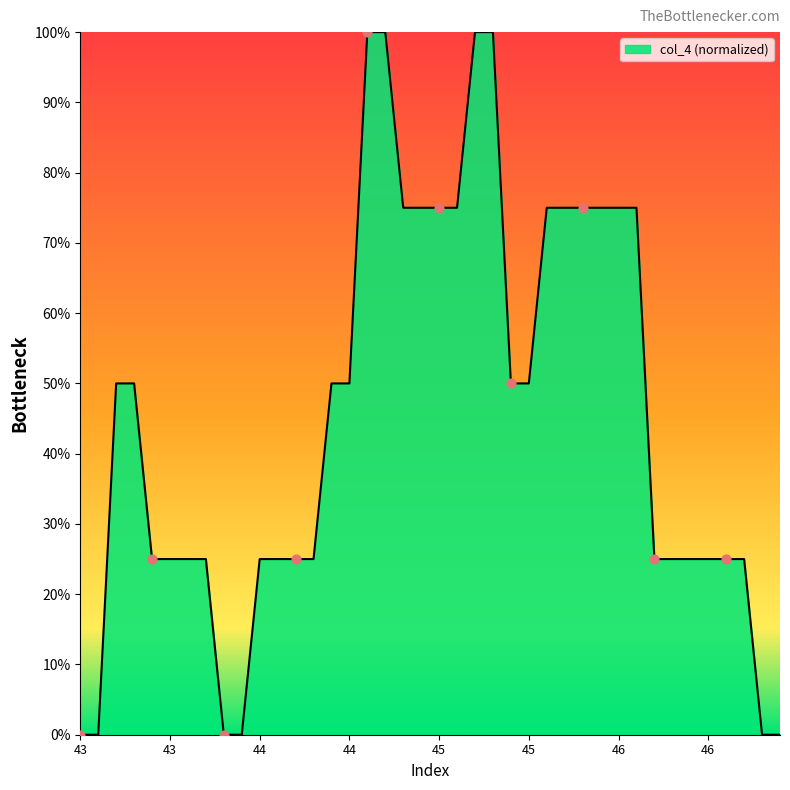

What is the maximum value shown in the chart?

100.0